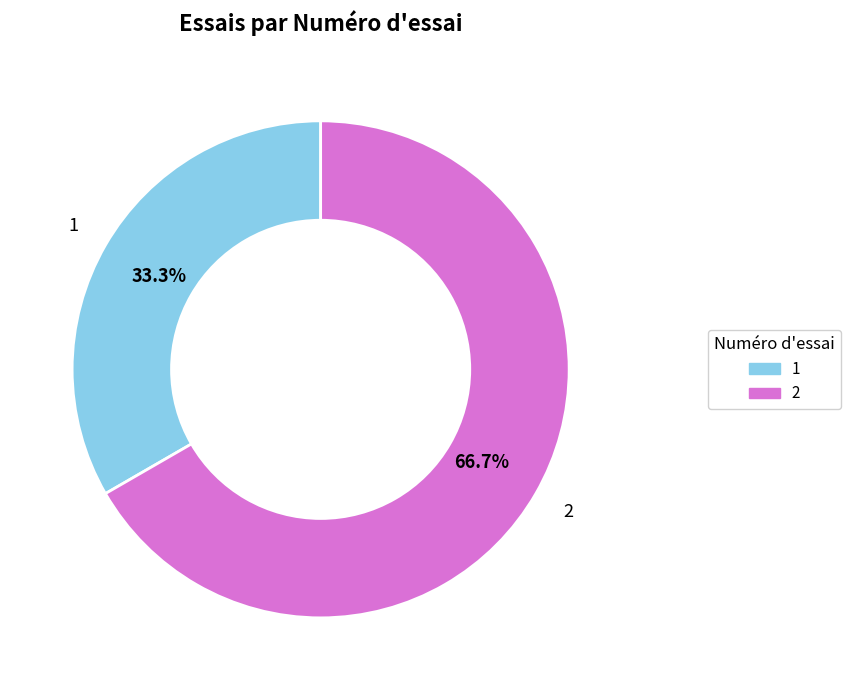

What percentage is NOT represented by 1?

66.7%